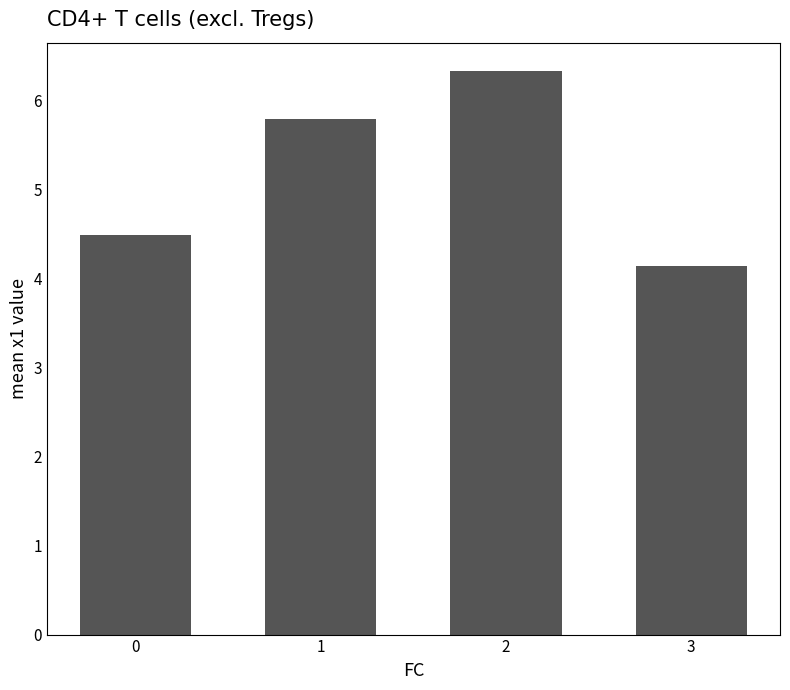

What is the value of the 2nd bar from the left?

5.8